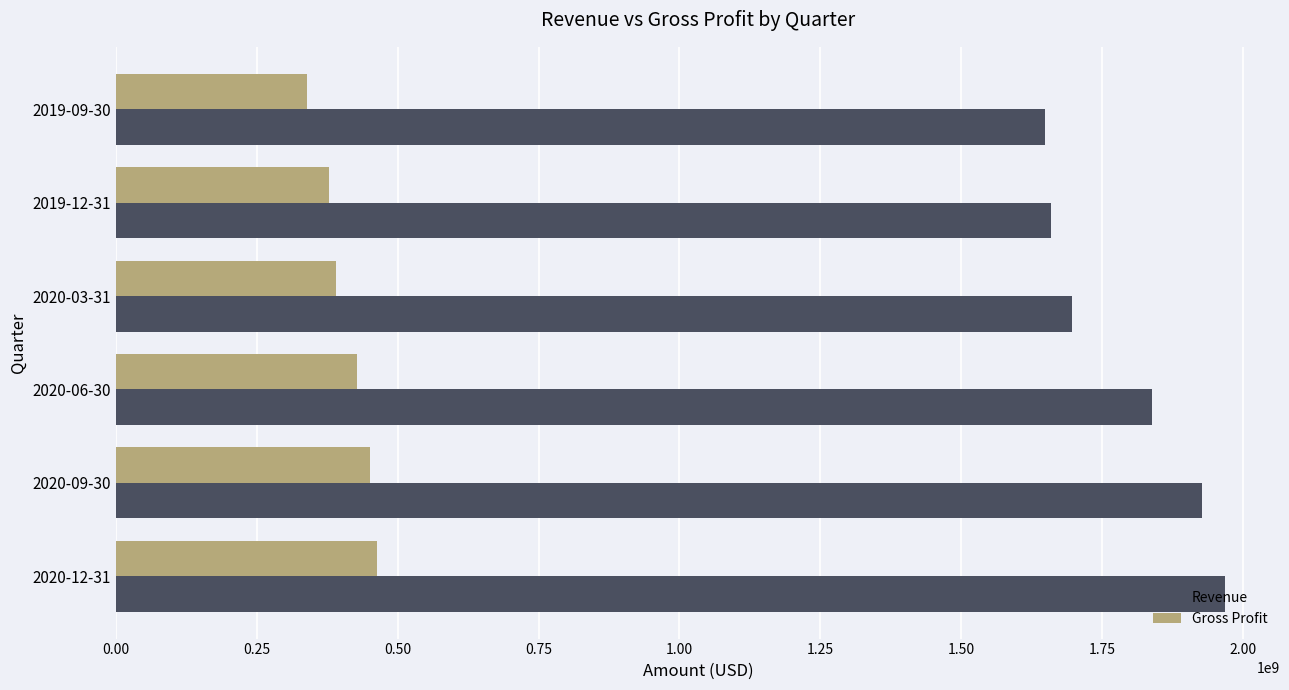

The value of Revenue at 2020-06-30 is 1838392000. True or false?

True